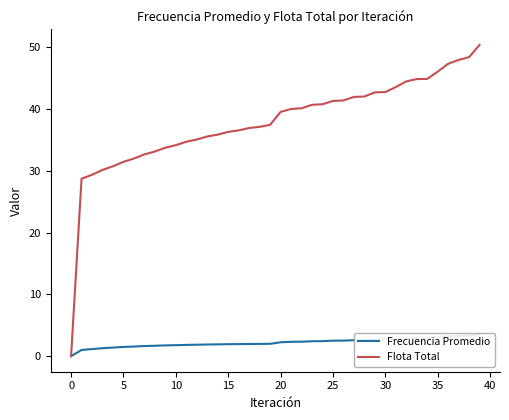

What is the difference between the maximum and minimum values in the Flota Total series?

50.4